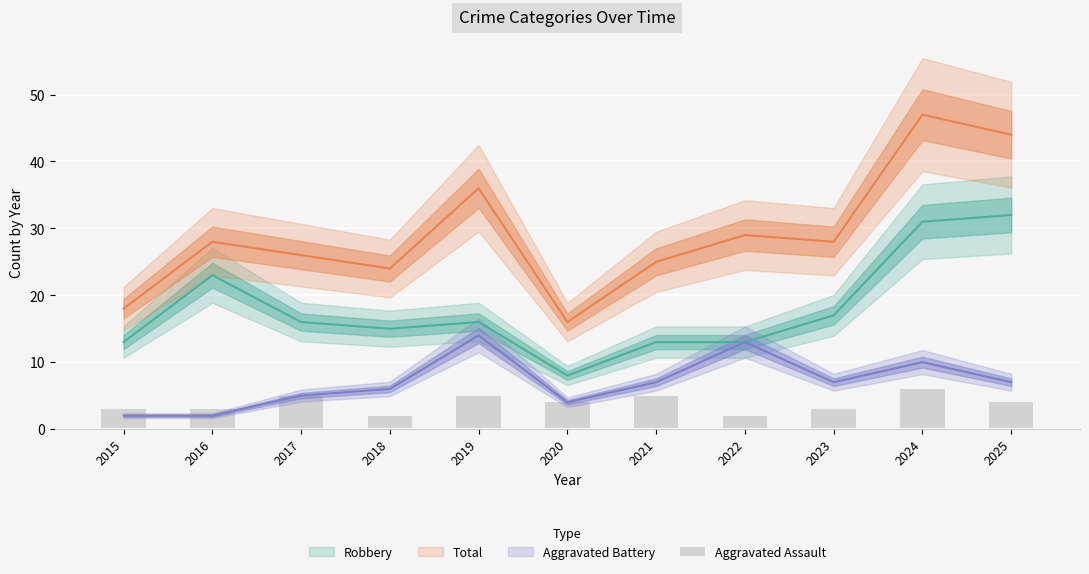

Are the bars grouped side by side (vs. stacked)?

No